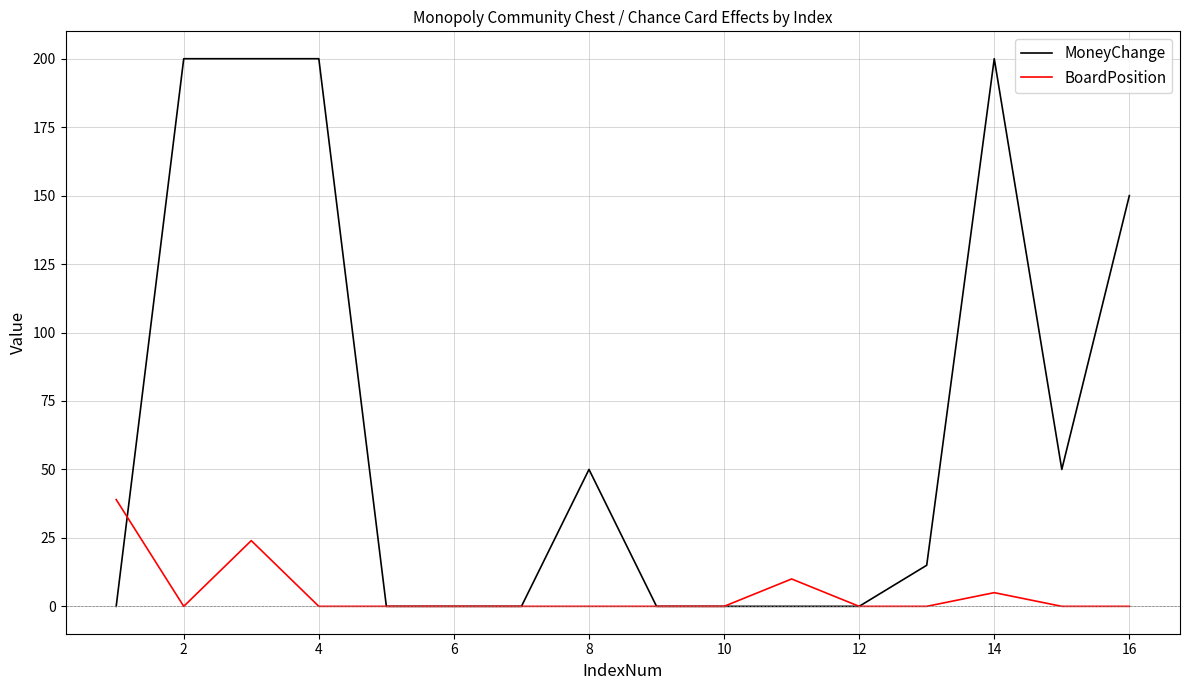

Reading left to right, transcribe all the data shown in this chart.

MoneyChange: 0	200	200	200	0	0	0	50	0	0	0	0	15	200	50	150
BoardPosition: 39	0	24	0	0	0	0	0	0	0	10	0	0	5	0	0